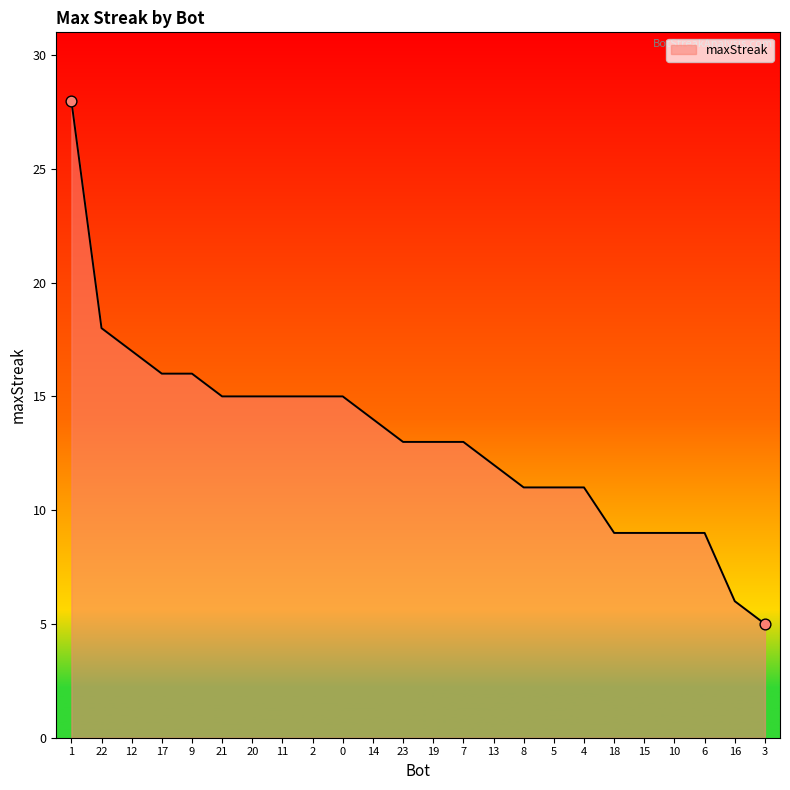

Between 7 and 10, which is larger?

7